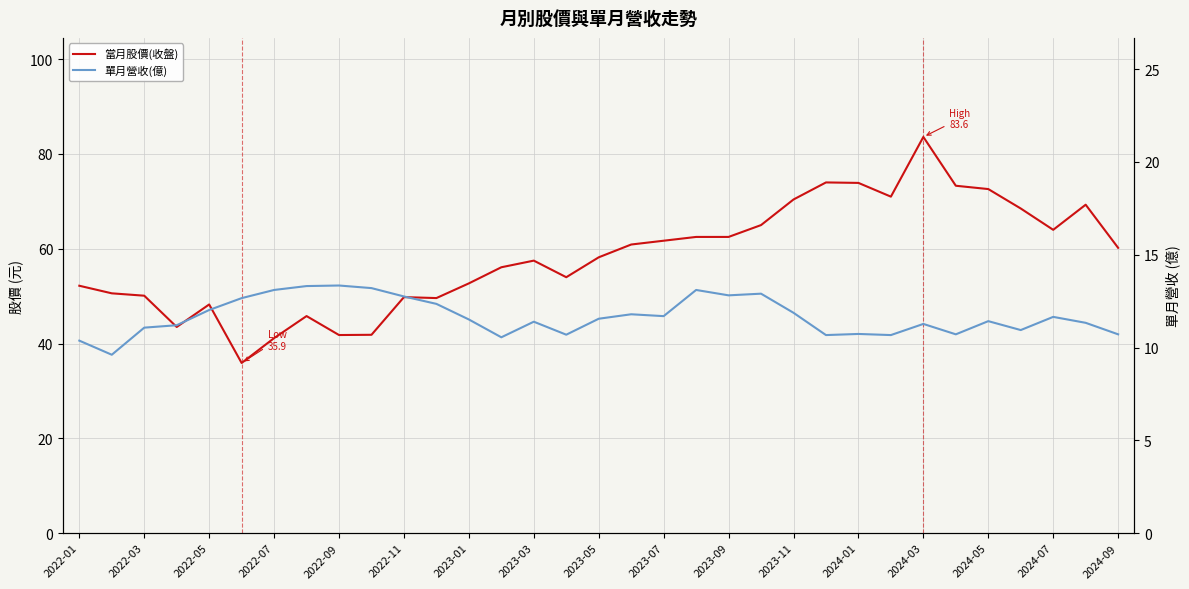

List the series in order of their peak value, highest first.

當月股價(收盤), 單月營收(億)